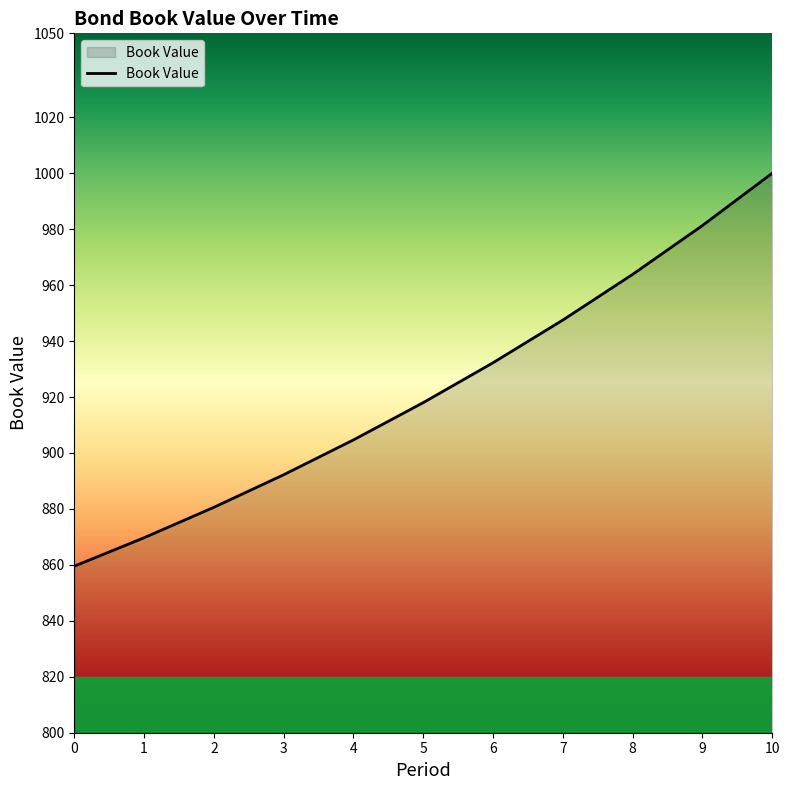

List the labels in order of value, largest first.

10, 9, 8, 7, 6, 5, 4, 3, 2, 1, 0